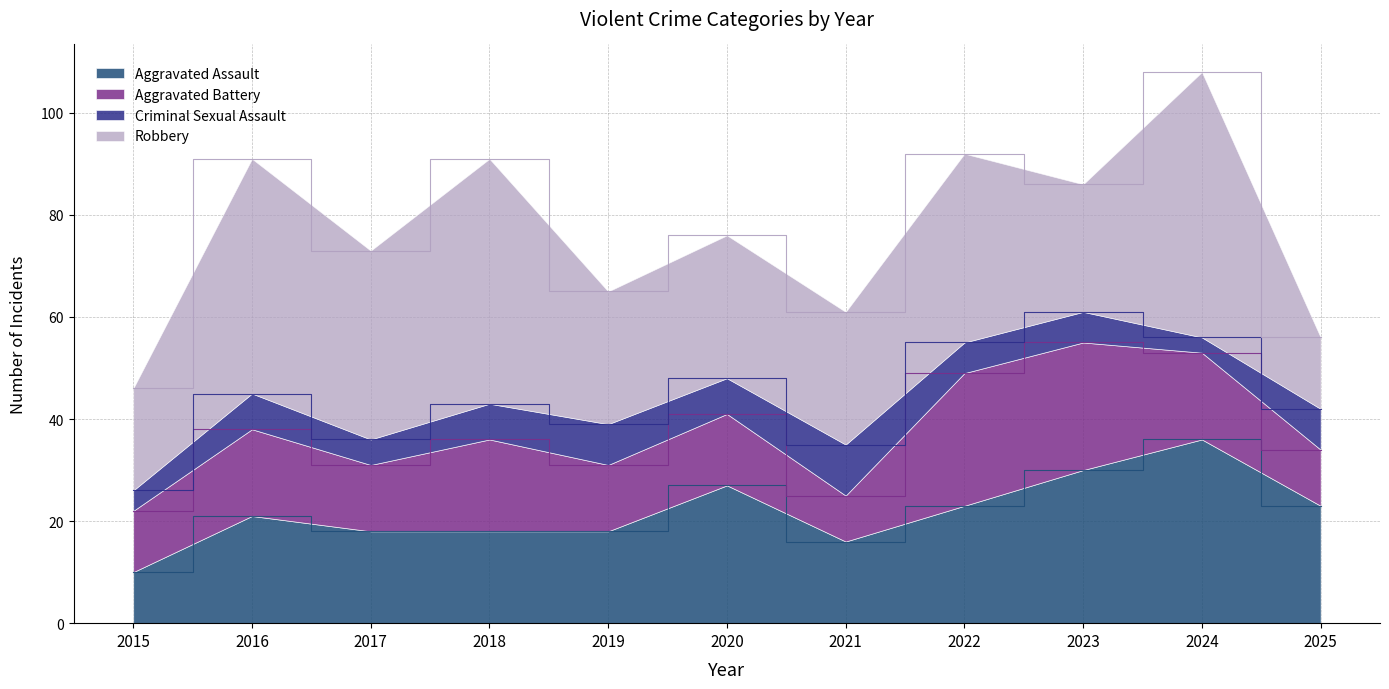

Reading right to left, list all the values displayed in this chart.

Aggravated Assault: 23	36	30	23	16	27	18	18	18	21	10
Aggravated Battery: 11	17	25	26	9	14	13	18	13	17	12
Criminal Sexual Assault: 8	3	6	6	10	7	8	7	5	7	4
Robbery: 14	52	25	37	26	28	26	48	37	46	20